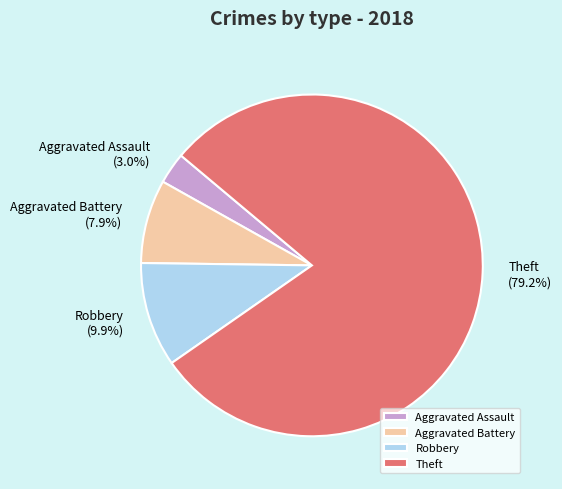

Do Aggravated Battery and Theft together represent more than half of the pie?

Yes